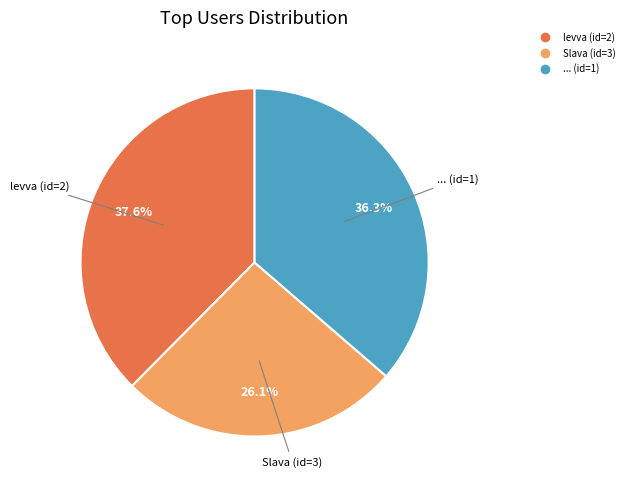

To the nearest percent, what portion does levva (id=2) represent?

38%